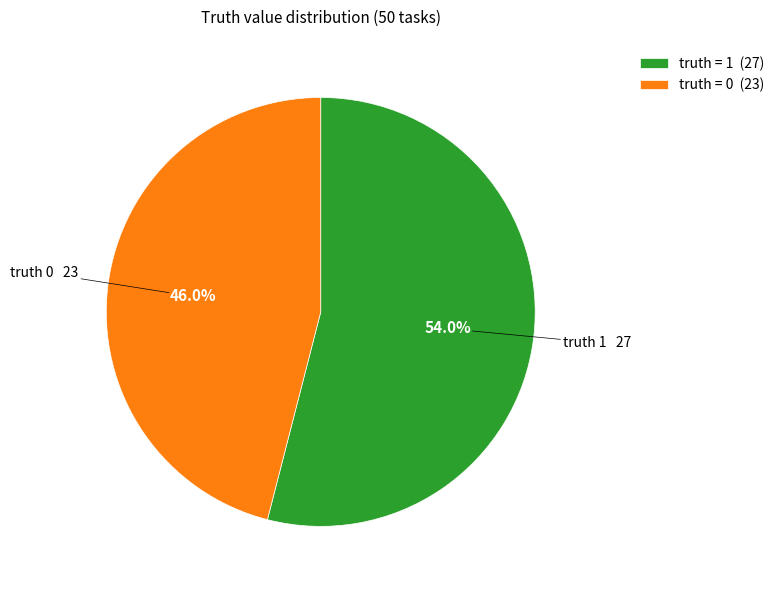

Which slice is the largest?

truth = 1 (27)